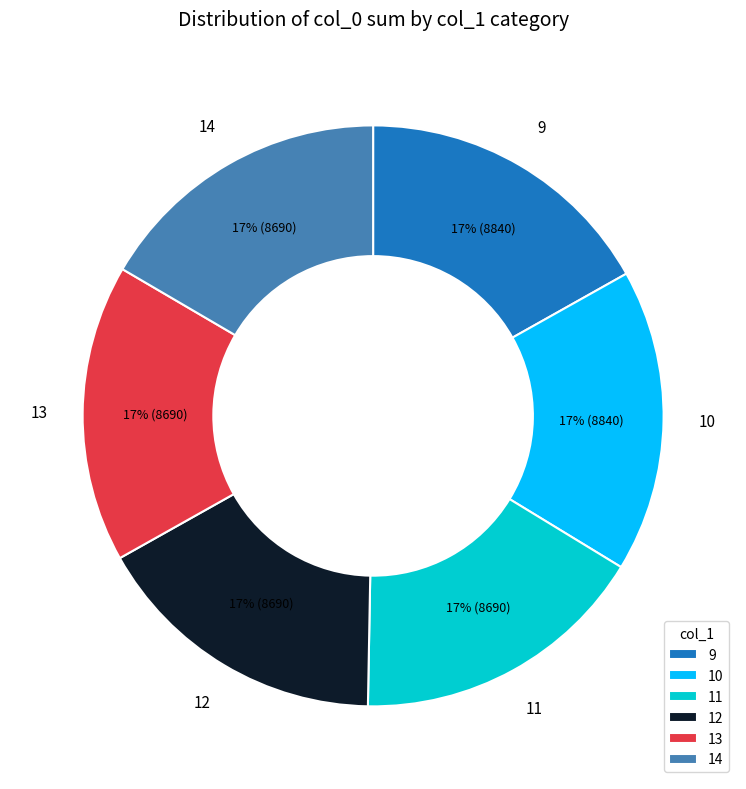

What is the ratio of the value at 13 to the value at 9?

1.0